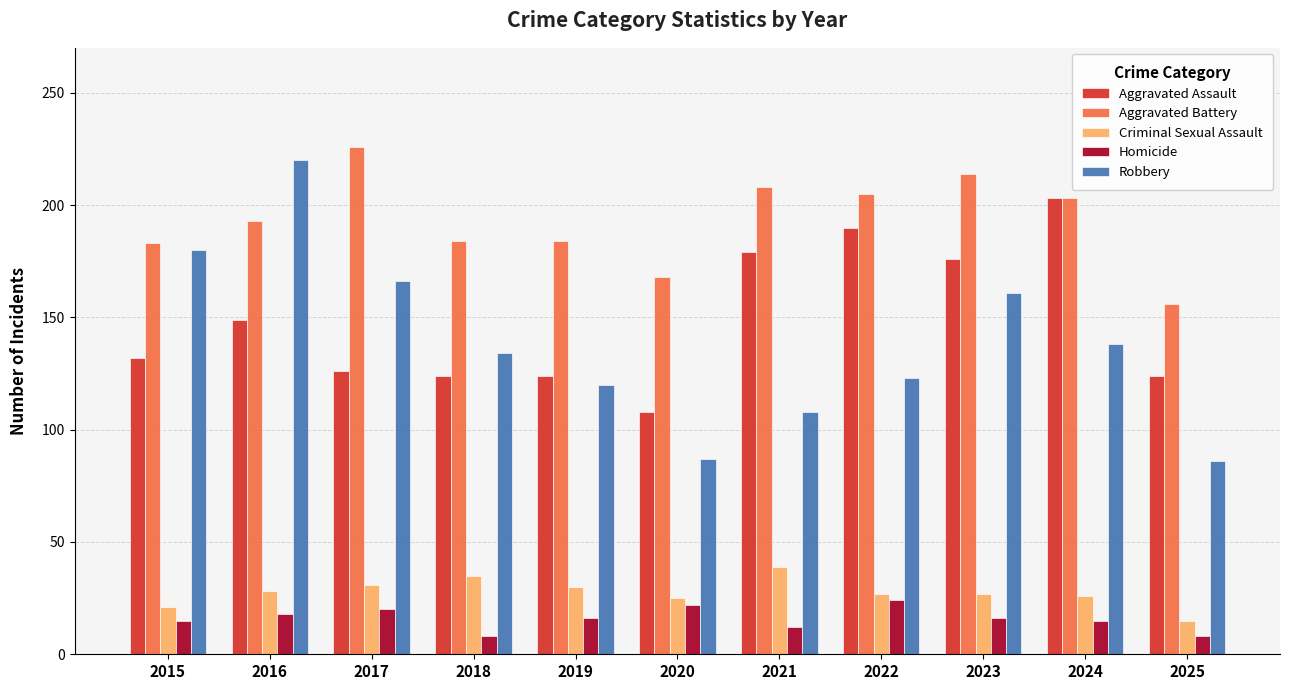

What is the smallest value displayed?

8